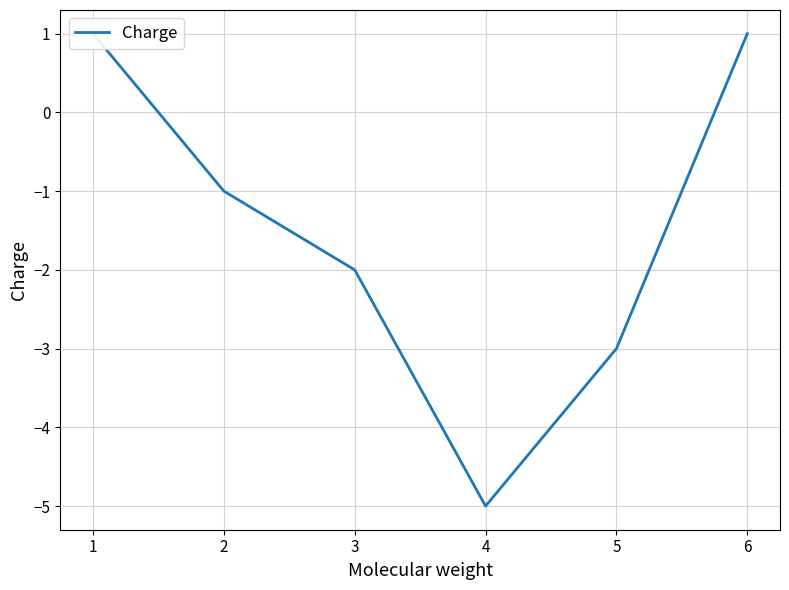

How many data points are less than -1?

3